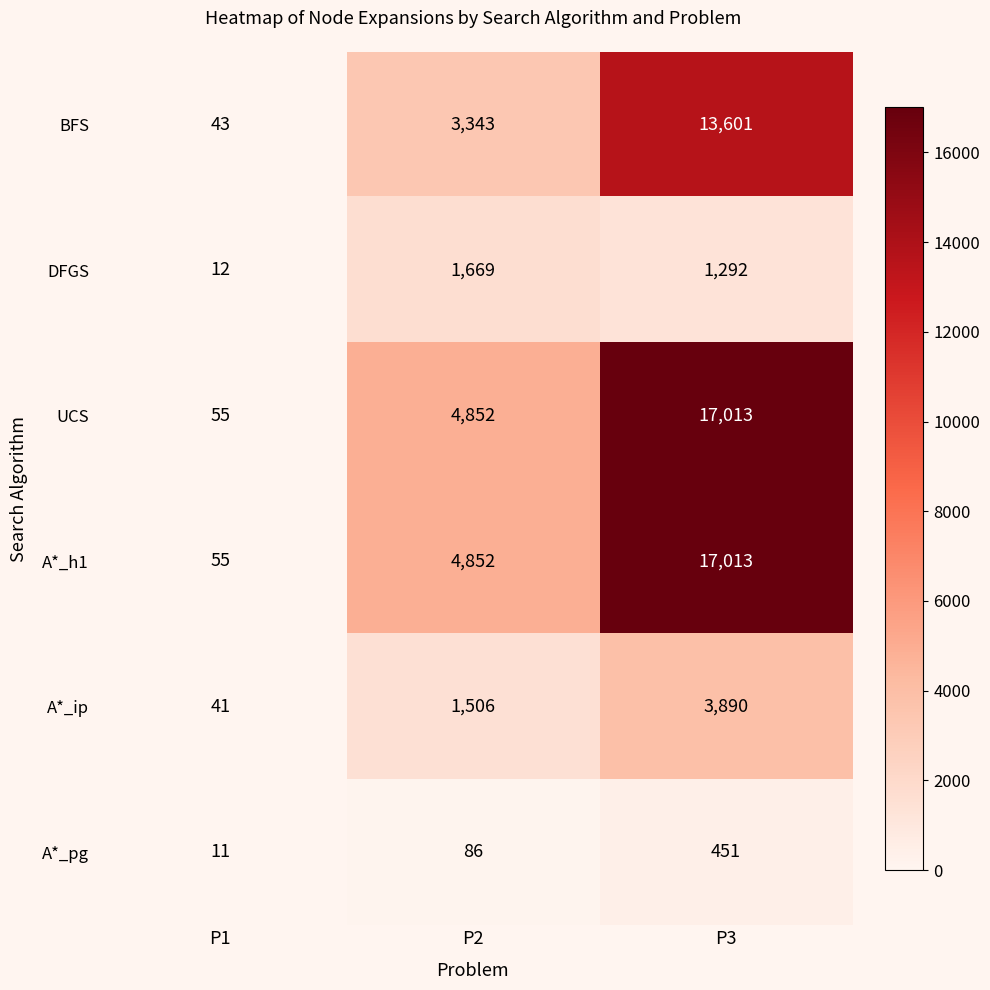

Reading left to right, transcribe all the data shown in this chart.

BFS: P1=43	P2=3343	P3=13601
DFGS: P1=12	P2=1669	P3=1292
UCS: P1=55	P2=4852	P3=17013
A*_h1: P1=55	P2=4852	P3=17013
A*_ip: P1=41	P2=1506	P3=3890
A*_pg: P1=11	P2=86	P3=451